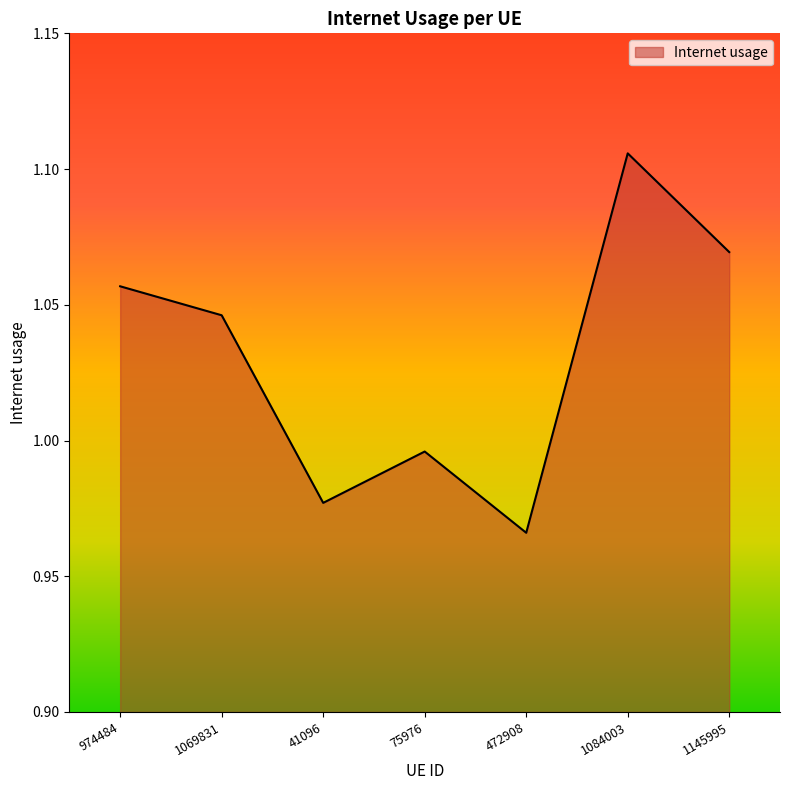

What is the change in value from 974484 to 75976?

-0.1